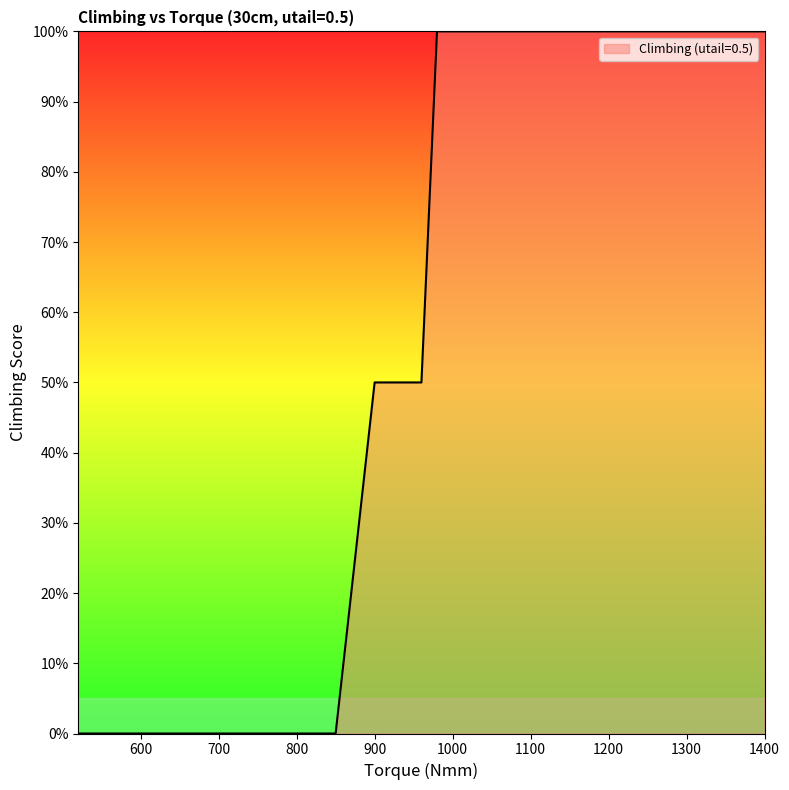

Count the values in the range 0 to 1.

15